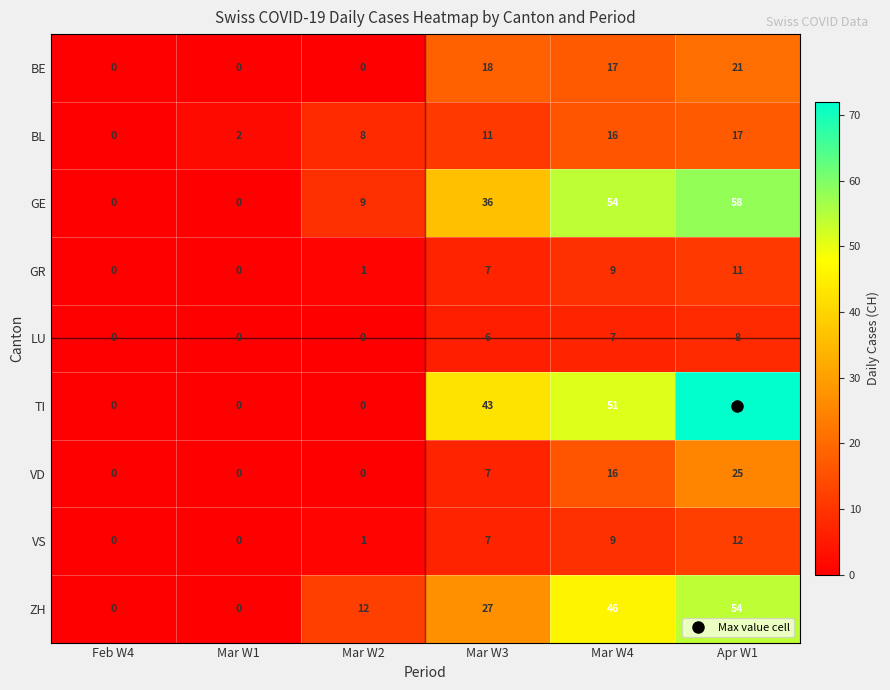

Count the number of data series in this chart.

9